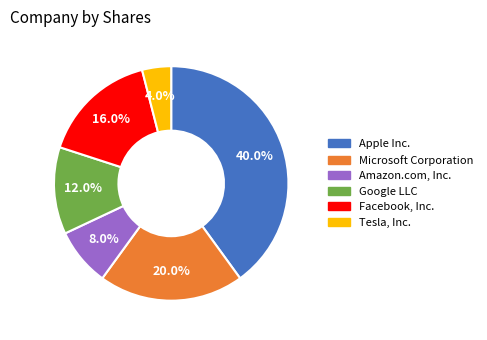

The Google LLC slice represents 12% of the pie. True or false?

True